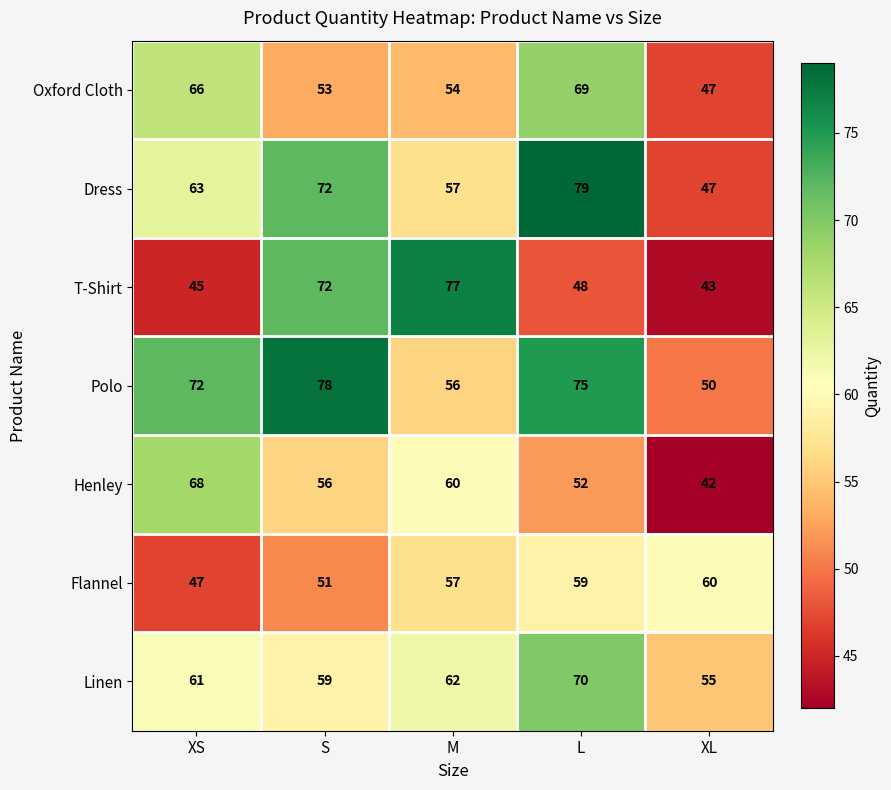

How many Henley values are between 52 and 60?

3